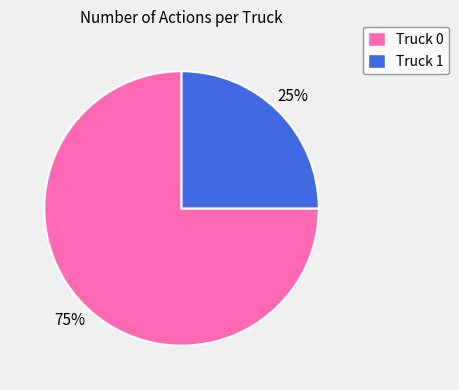

Rank the categories by value from lowest to highest.

Truck 1, Truck 0